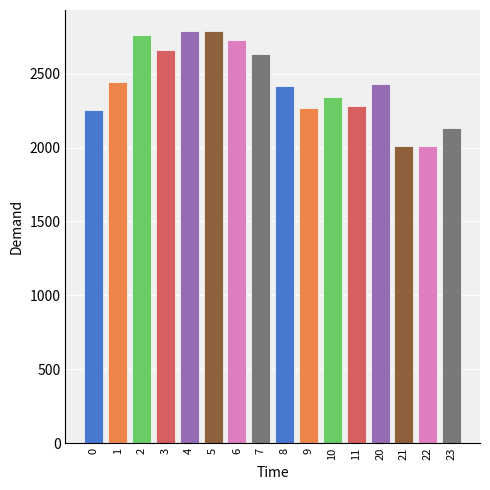

Count the number of data series in this chart.

1